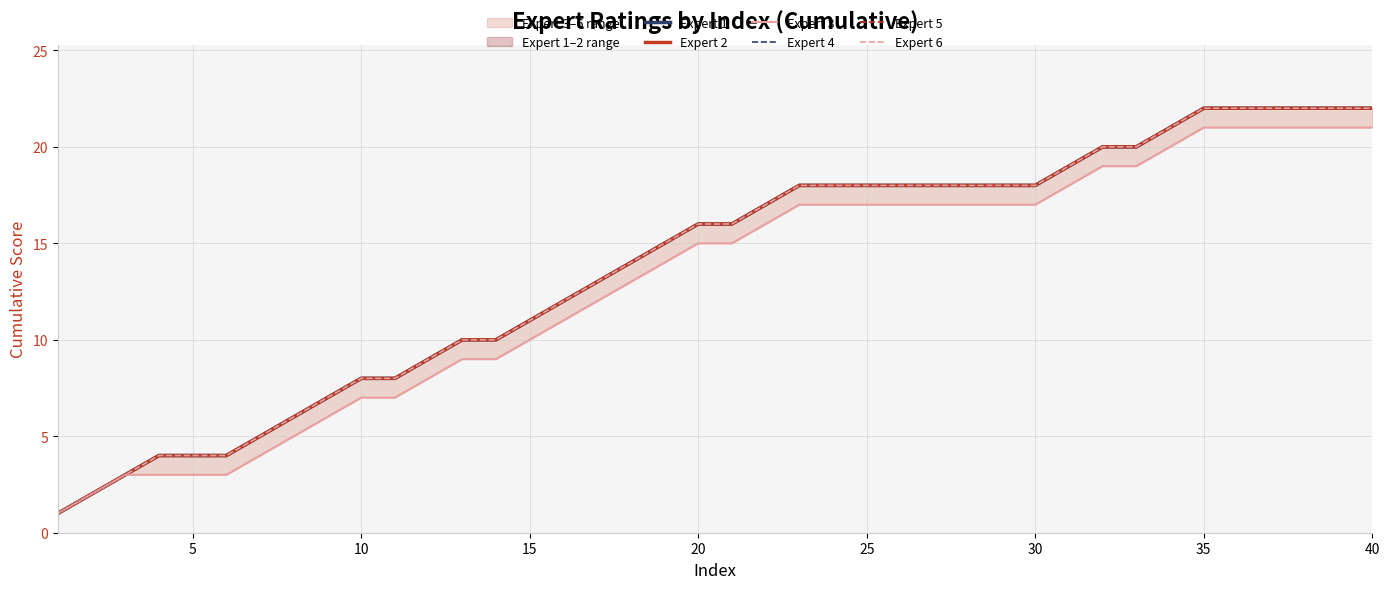

What is the spread (max minus min) of values at 30?

1